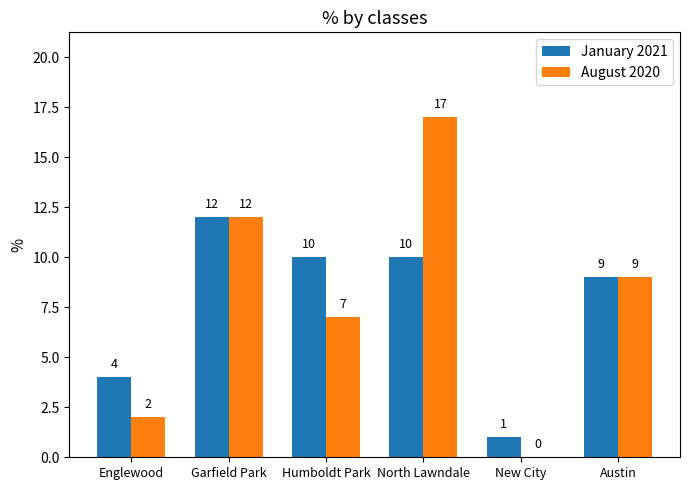

Which series has the largest total across all categories?

August 2020